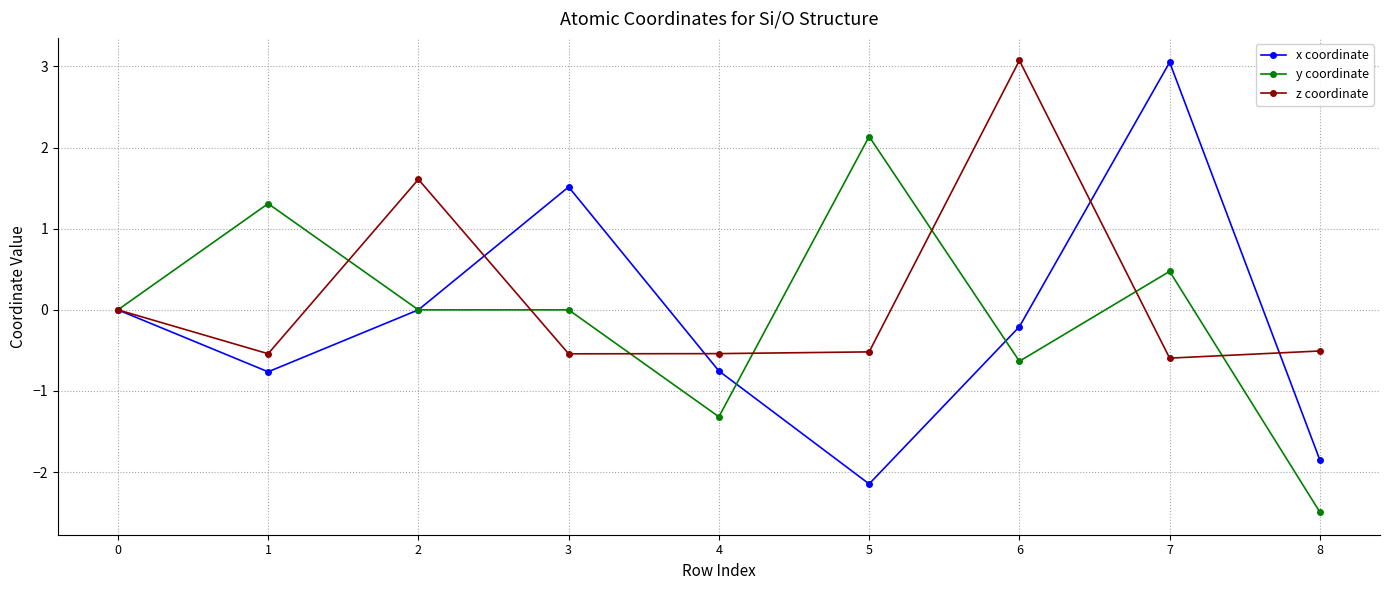

Which series has the largest total across all categories?

z coordinate